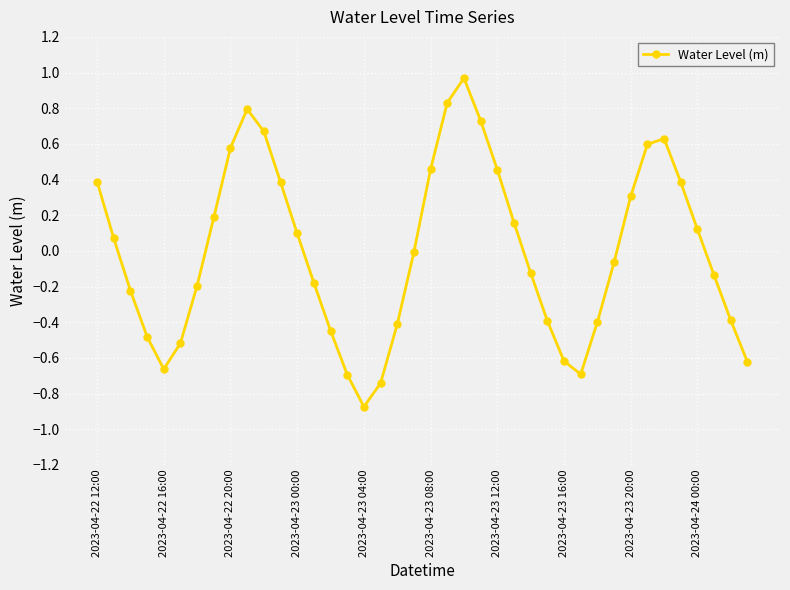

What is the difference between the maximum and minimum values?

1.8